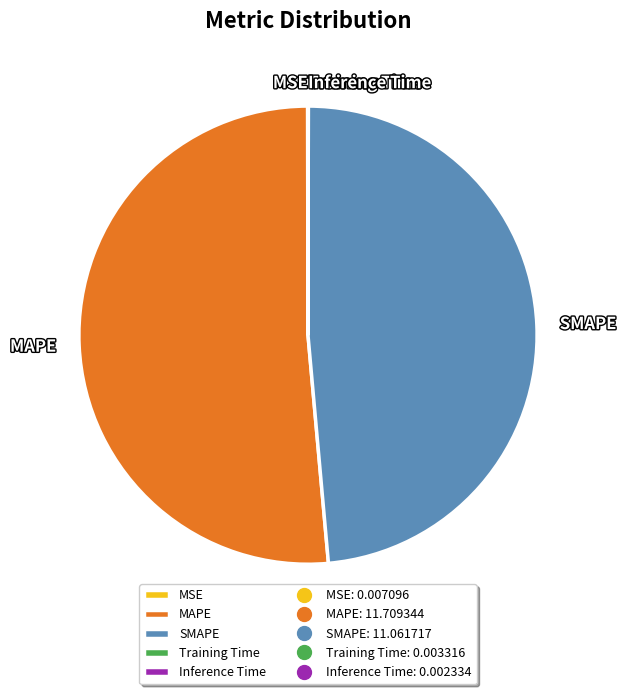

Which category accounts for the majority?

MAPE